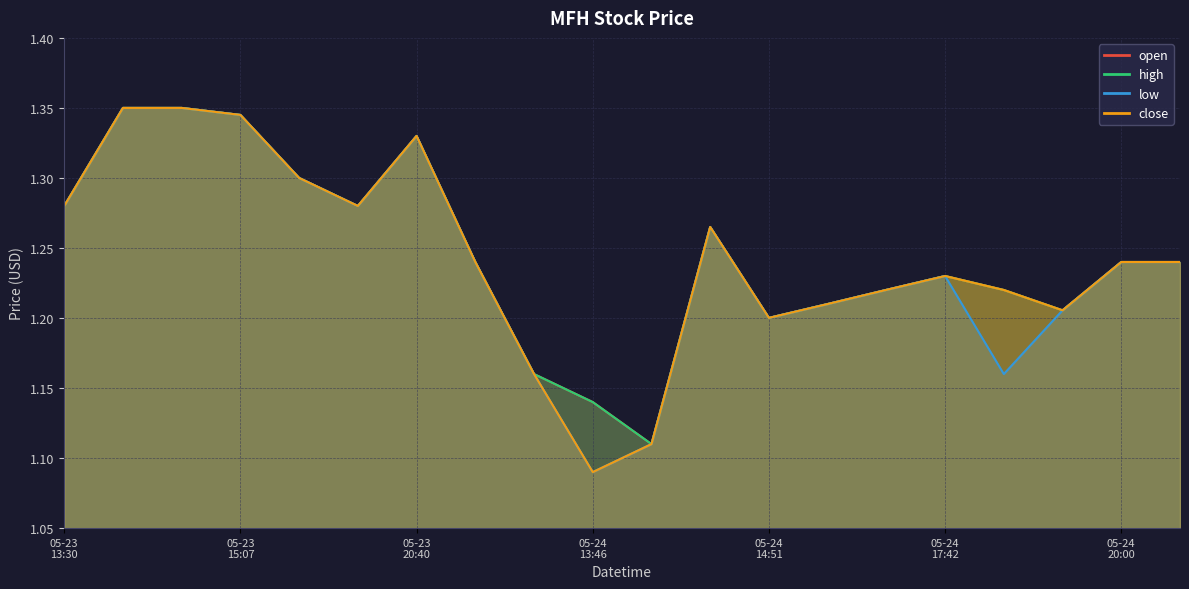

In high, how many points are higher than both neighbors (excluding endpoints)?

3